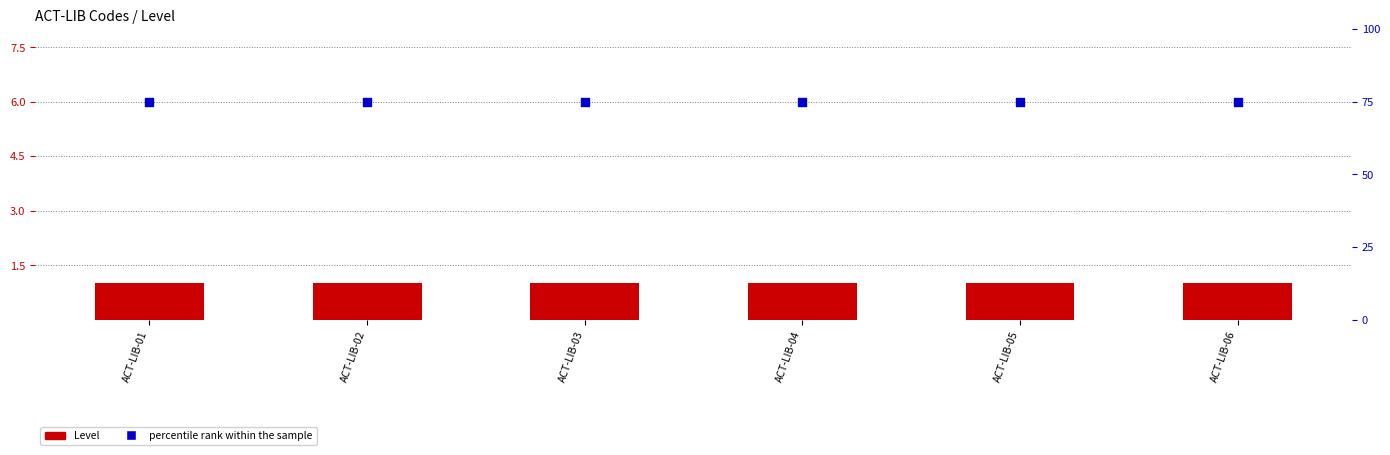

Which series reaches the minimum Y coordinate?

Level